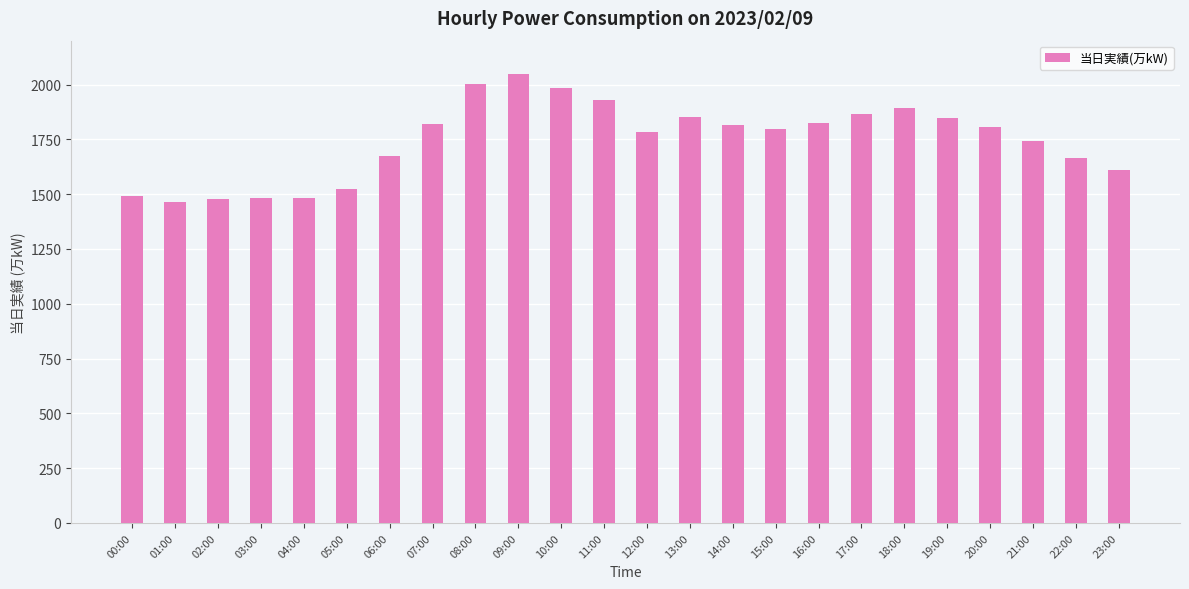

What value does the data have at 02:00, to the nearest 100?

1500